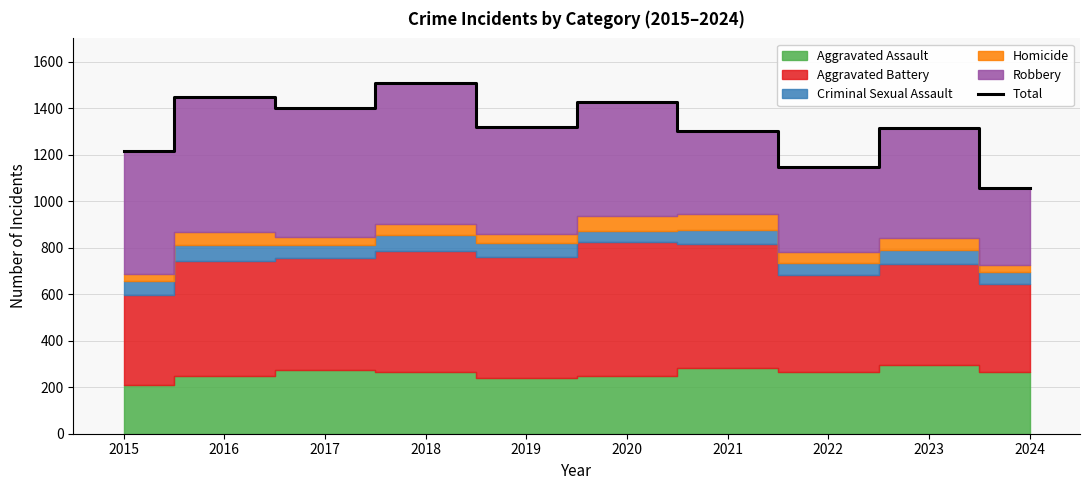

What is the change in value from 2015 to 2023?

+102